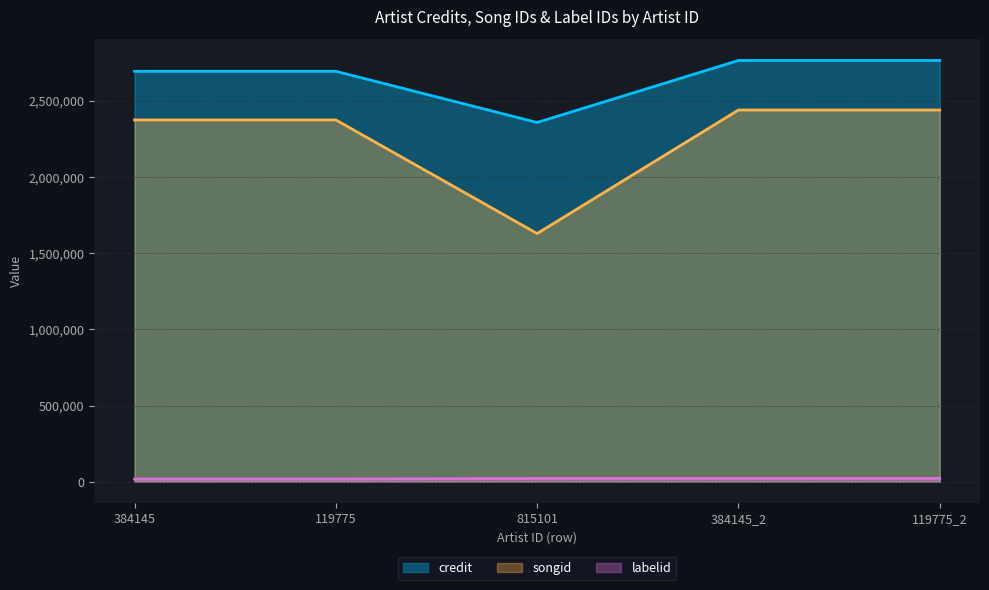

True or false: labelid and credit cross at least once.

False